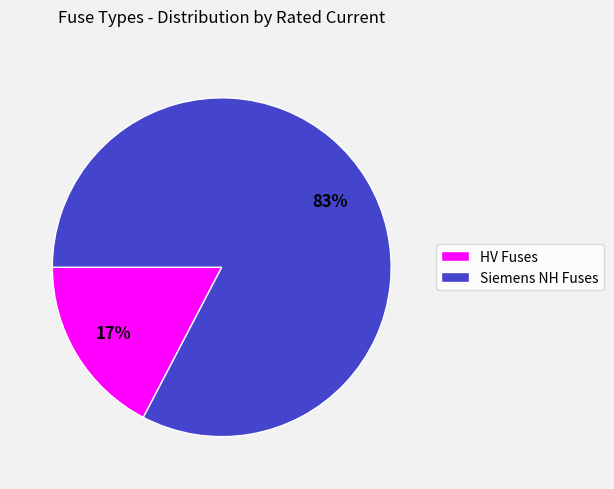

To the nearest percent, what is the average slice percentage?

50%